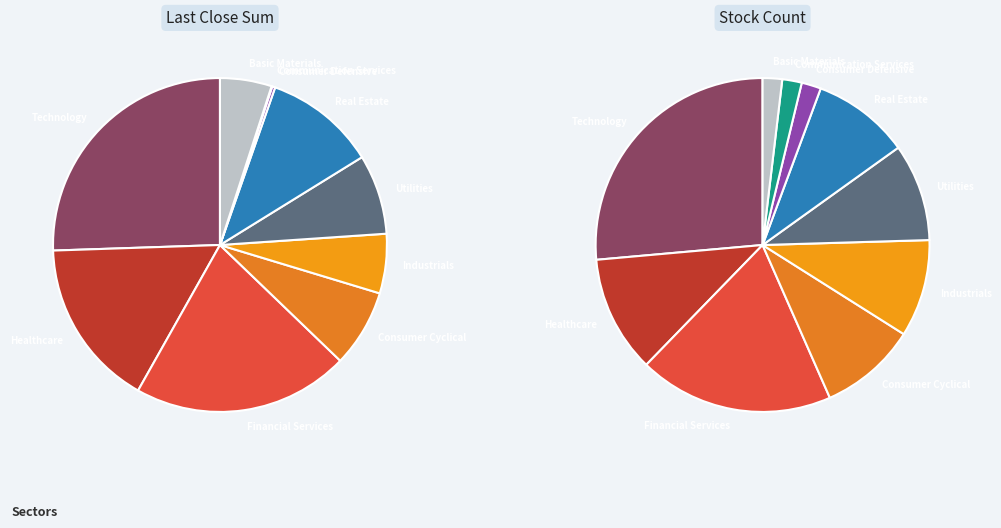

Is Consumer Defensive the majority of the pie?

No